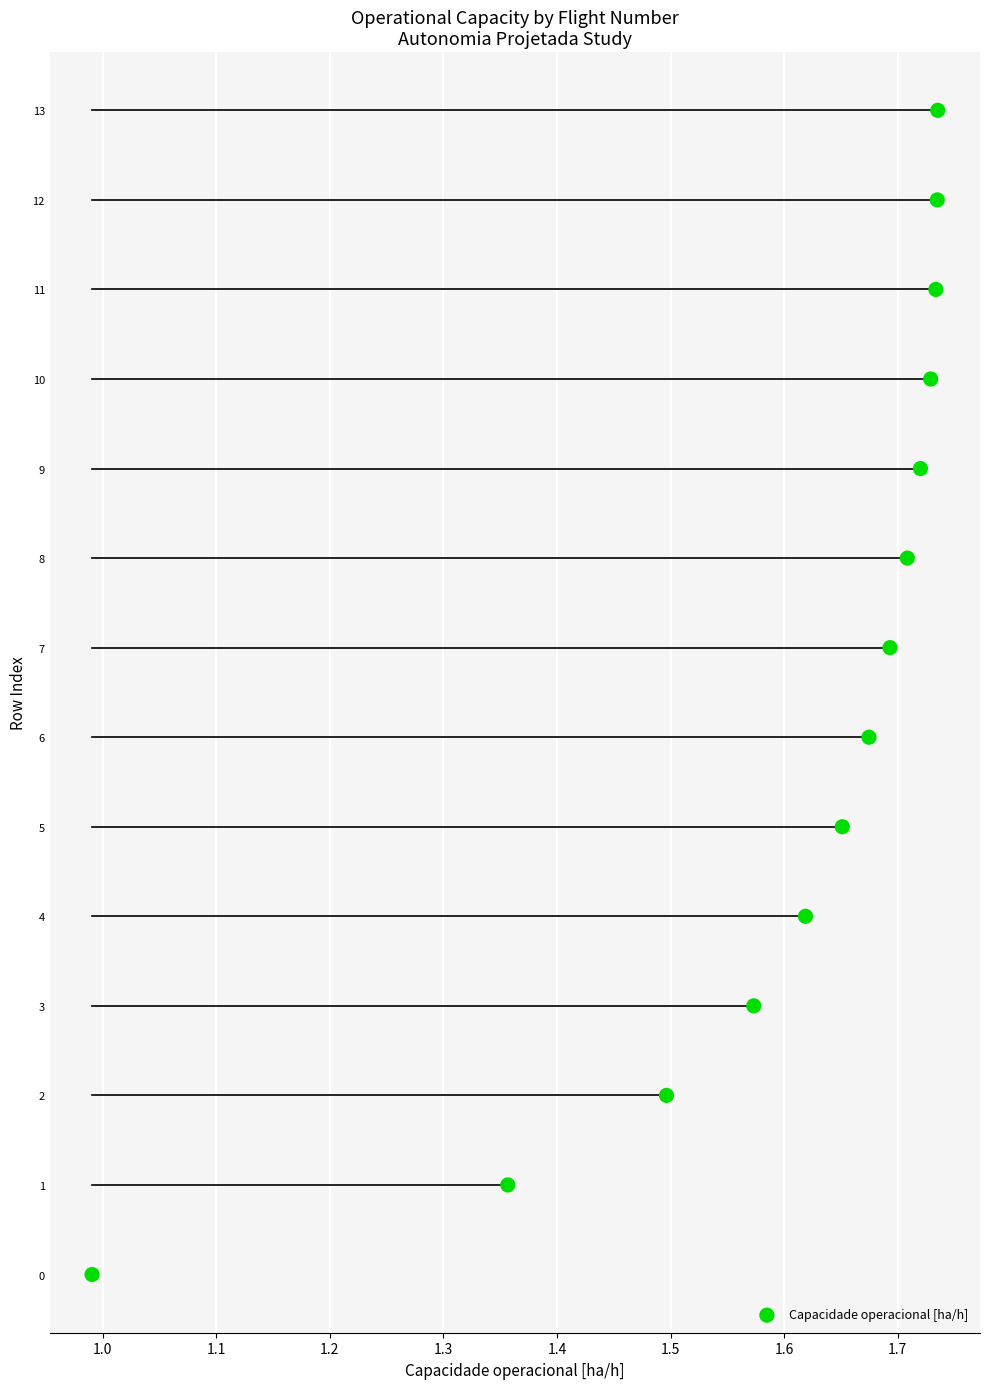

How many points are shown in the scatter plot?

14